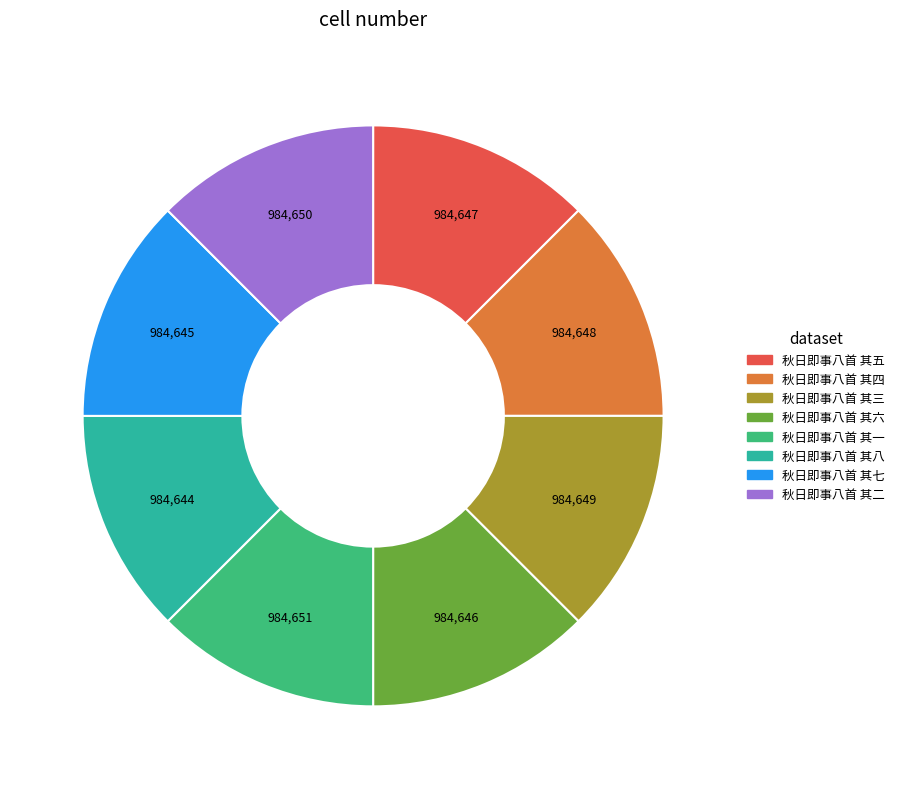

Do 秋日即事八首 其四 and 秋日即事八首 其八 together represent more than half of the pie?

No